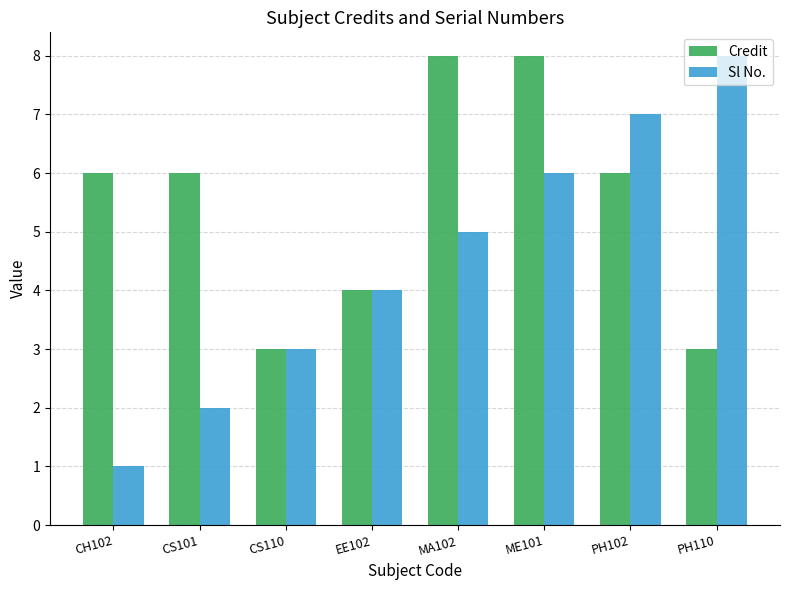

Count the Credit values in the range 4 to 8.

6